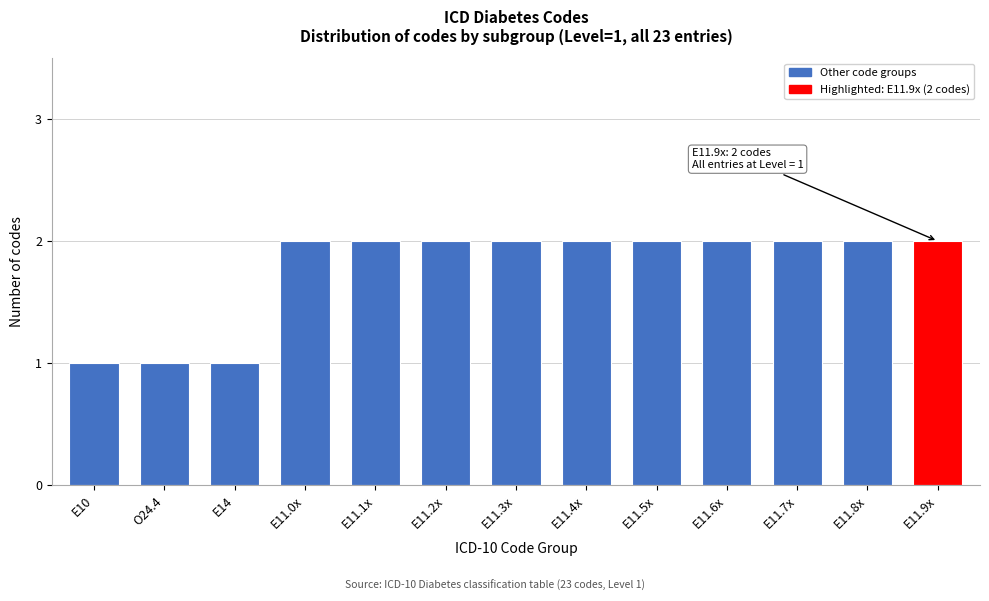

Reading left to right, what are all the values shown in this chart?

E10=1	O24.4=1	E14=1	E11.0x=2	E11.1x=2	E11.2x=2	E11.3x=2	E11.4x=2	E11.5x=2	E11.6x=2	E11.7x=2	E11.8x=2	E11.9x=2